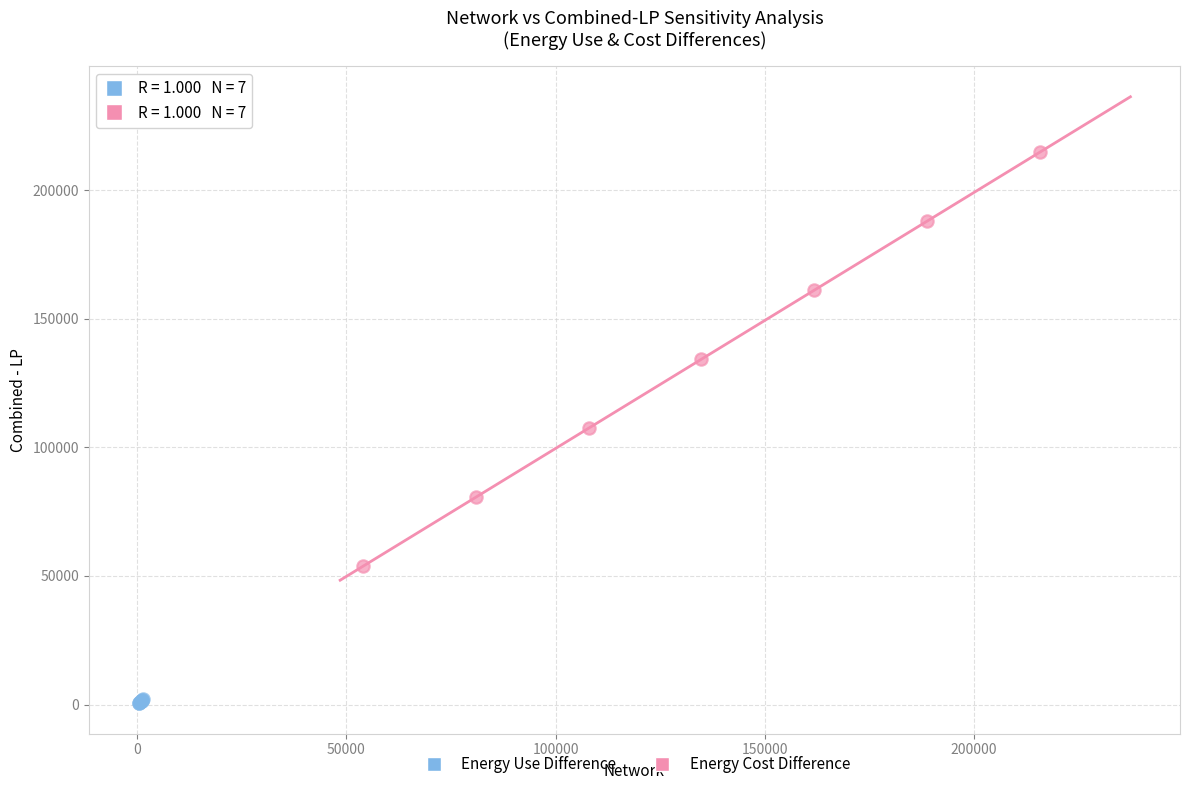

Which series reaches the maximum Y coordinate?

Energy Cost Difference